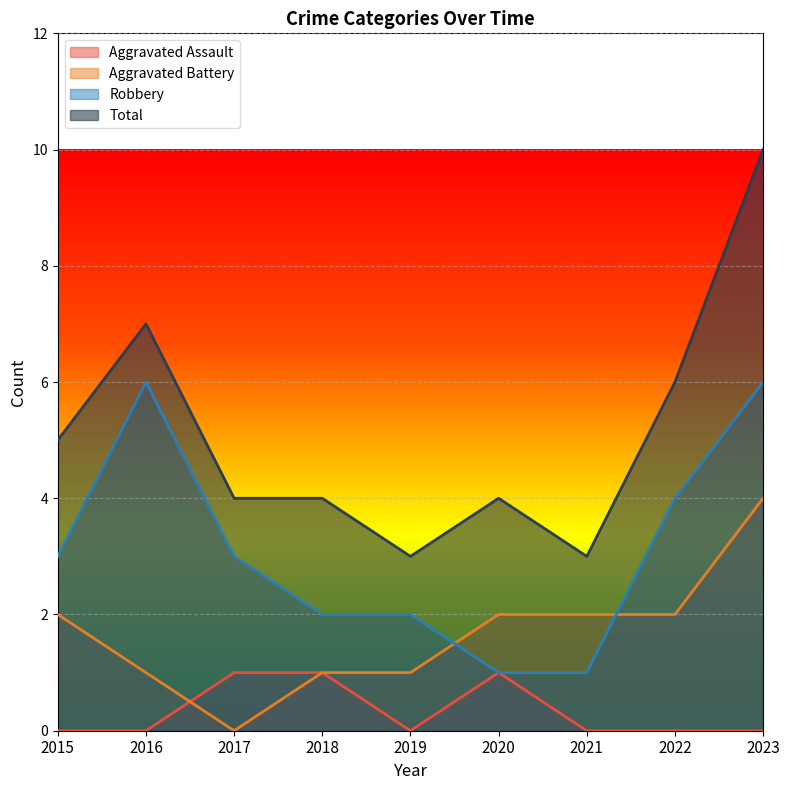

How many lines are shown in the chart?

4